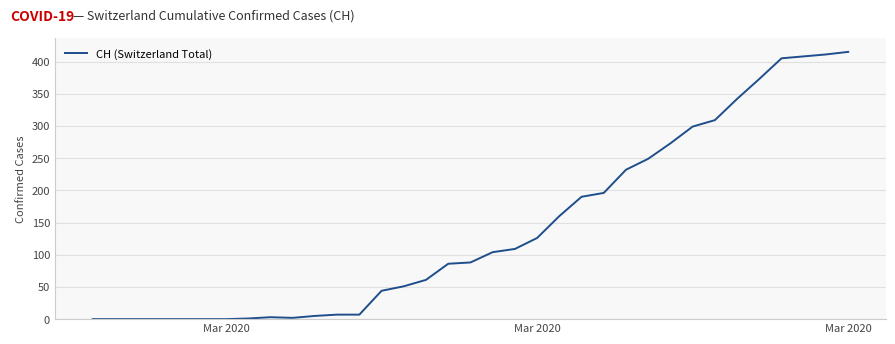

What is the maximum value shown in the chart?

415